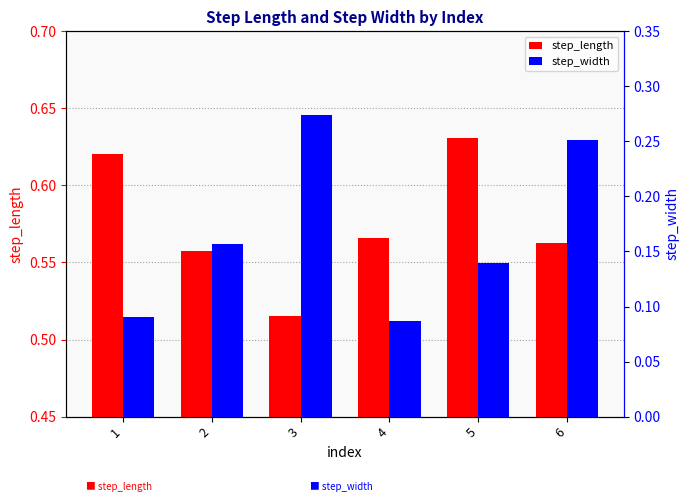

Are the bars horizontal?

No